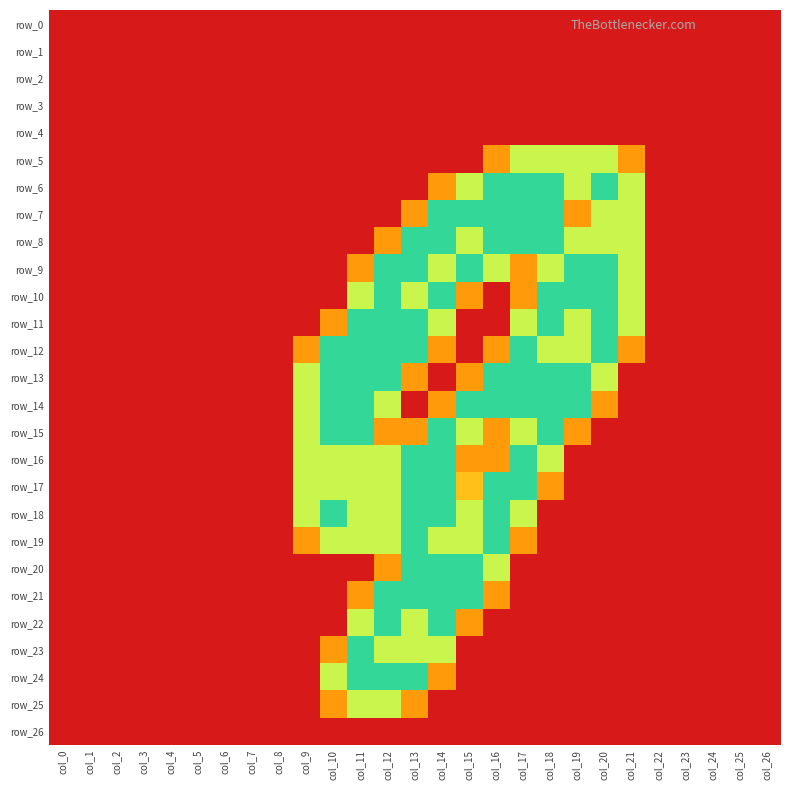

What is the maximum value for row_7?

2.0